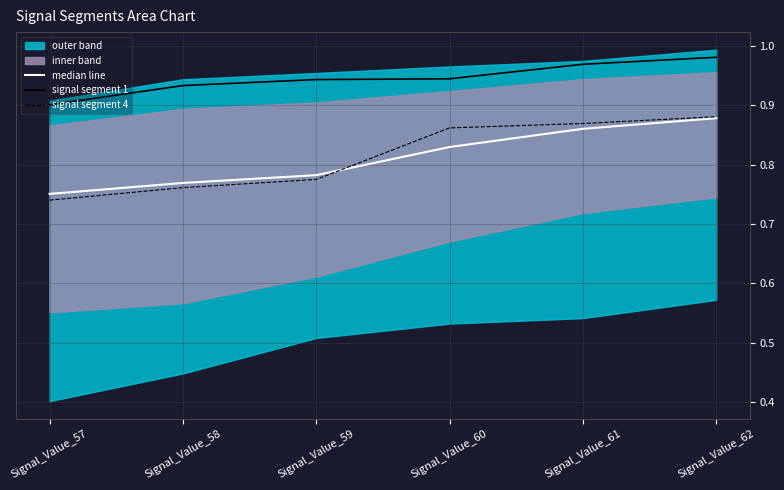

Count the median line values in the range 0 to 1.

6